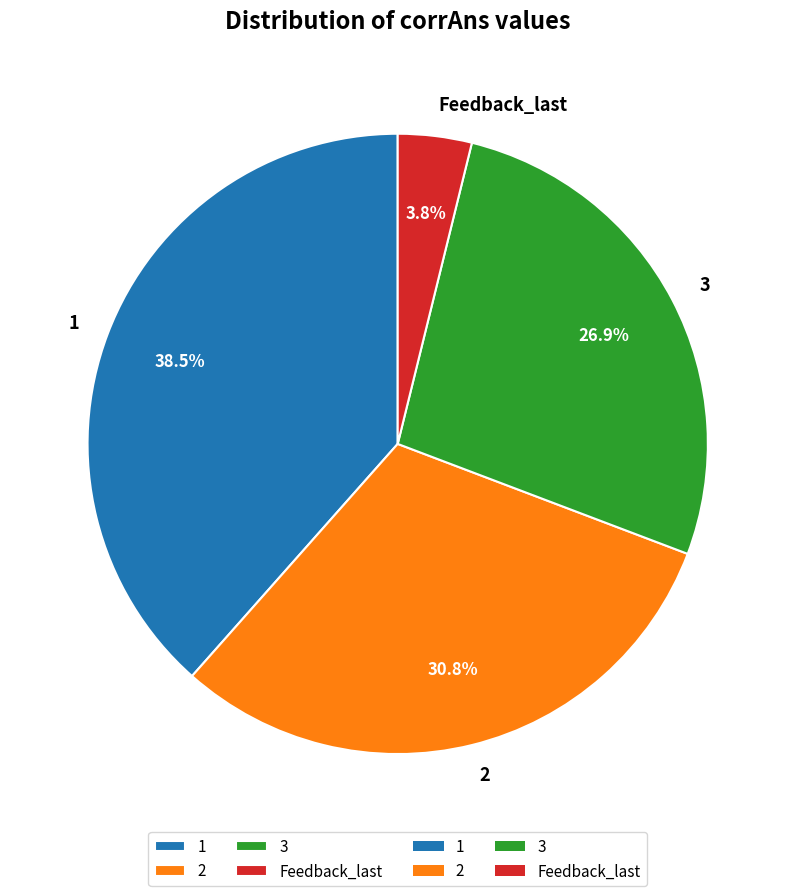

What is the ratio of the value at 3 to the value at 1?

0.7